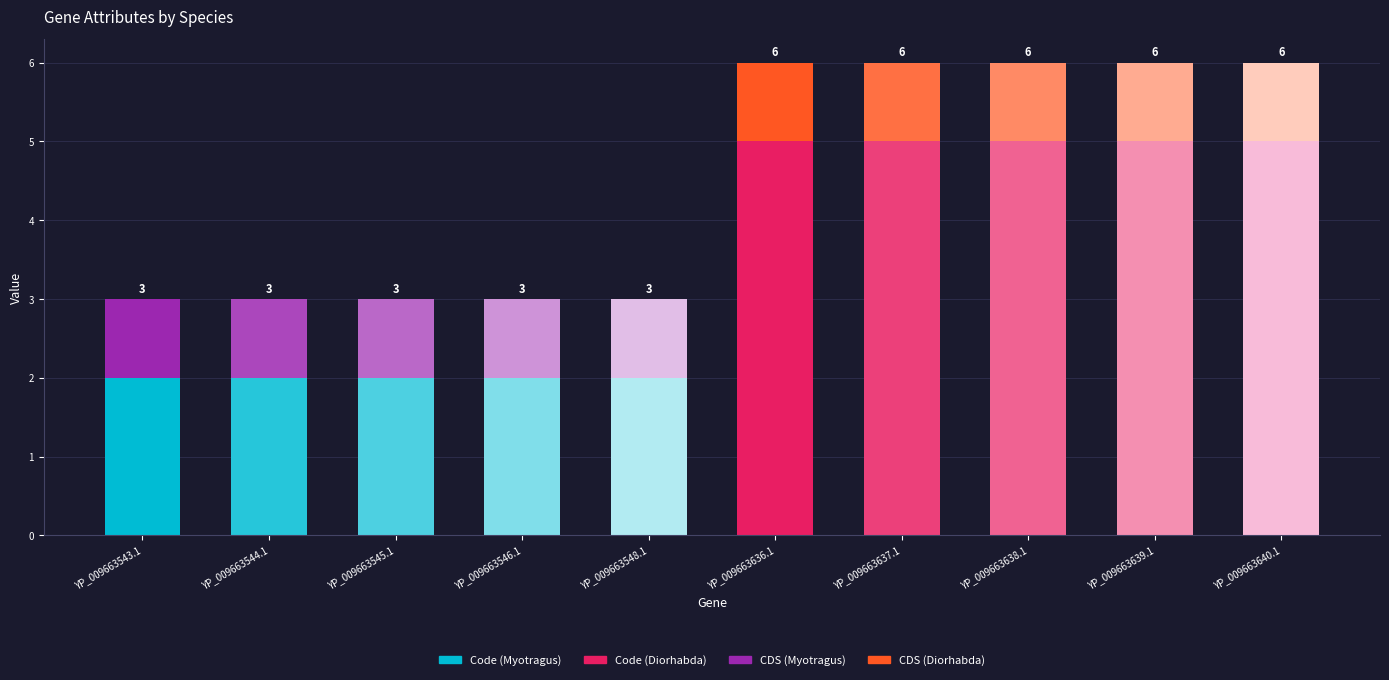

What is the lowest value of the Code series?

2